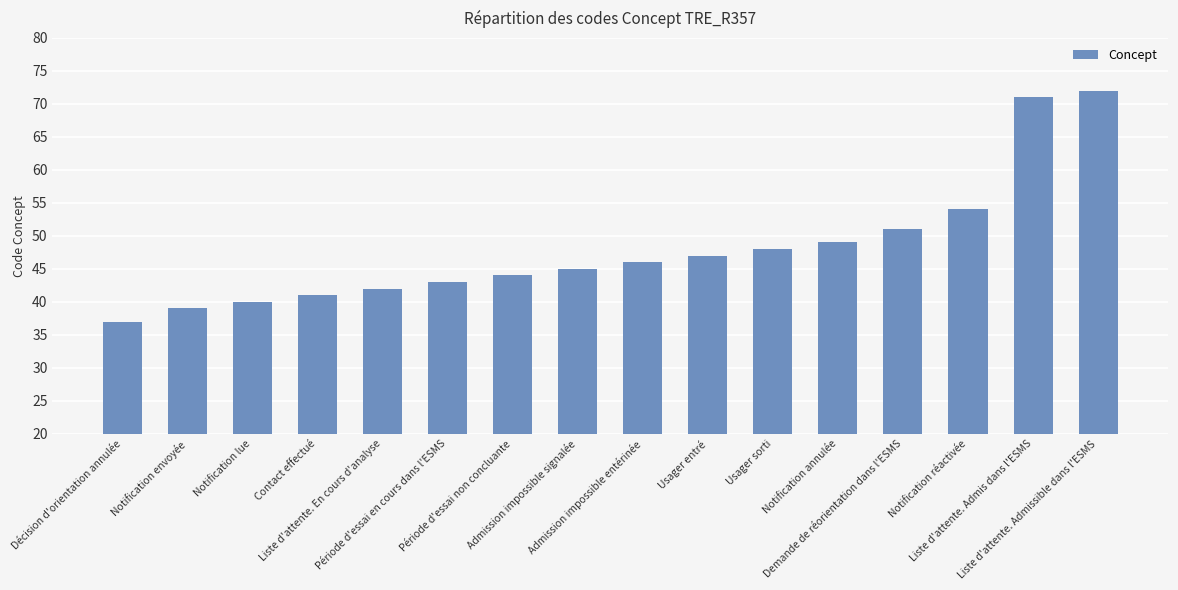

Rank the categories by value from highest to lowest.

Liste d'attente. Admissible dans l'ESMS, Liste d'attente. Admis dans l'ESMS, Notification réactivée, Demande de réorientation dans l'ESMS, Notification annulée, Usager sorti, Usager entré, Admission impossible entérinée, Admission impossible signalée, Période d'essai non concluante, Période d'essai en cours dans l'ESMS, Liste d'attente. En cours d'analyse, Contact effectué, Notification lue, Notification envoyée, Décision d'orientation annulée